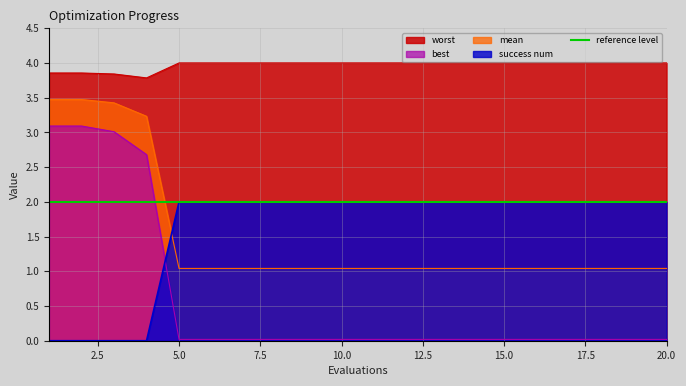

The best series shows 0.0 at 11. True or false?

False